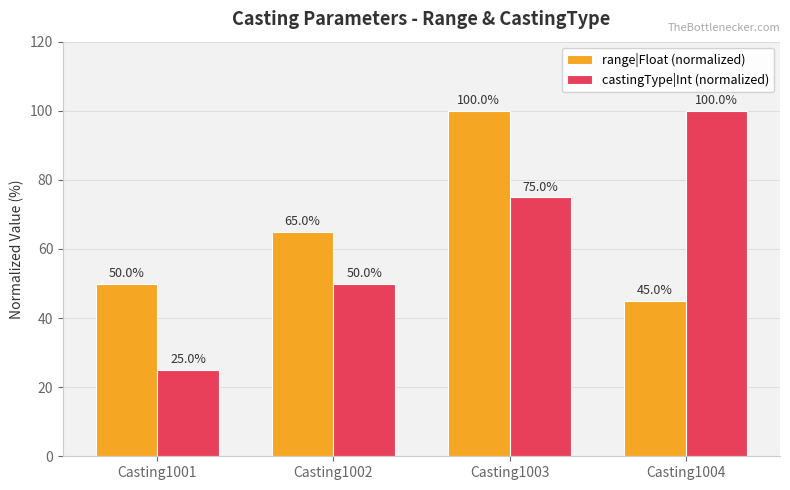

Which series has the widest spread of values?

castingType|Int (normalized)